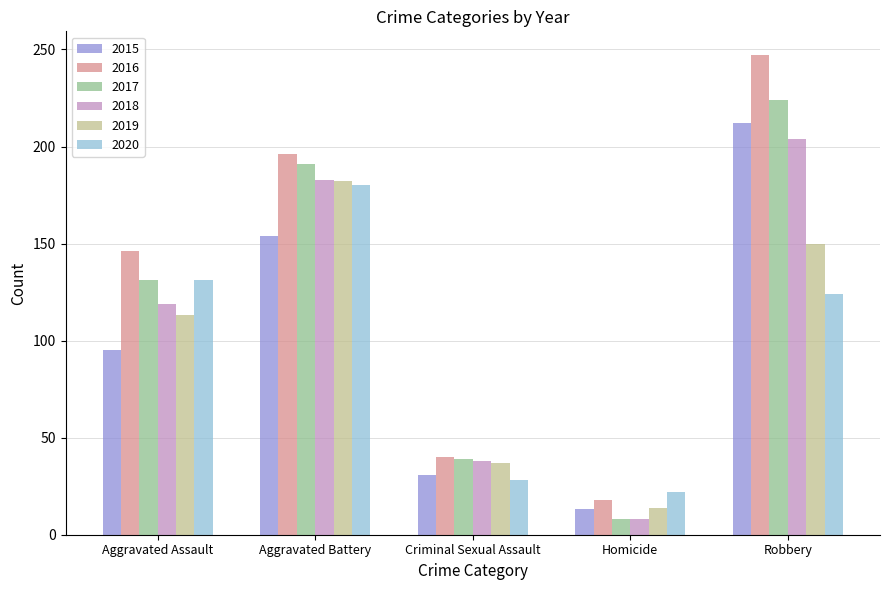

What is the spread (max minus min) of values at Aggravated Assault?

51